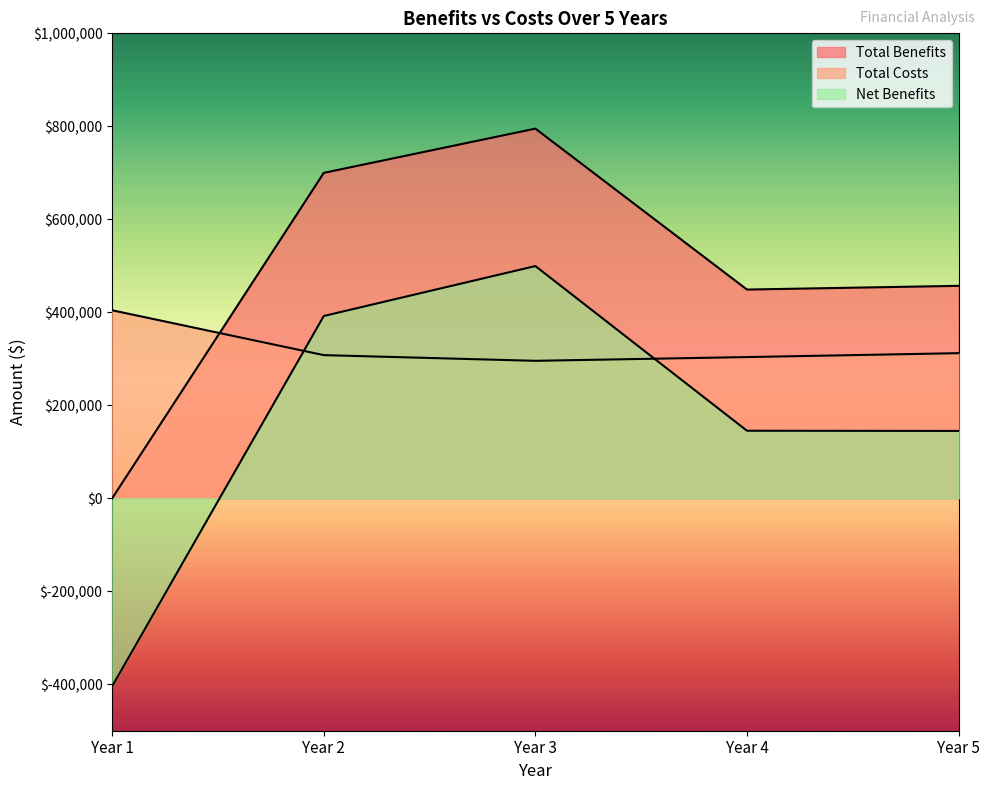

Is it true that Net Benefits equals 44356.4 at Year 4?

False